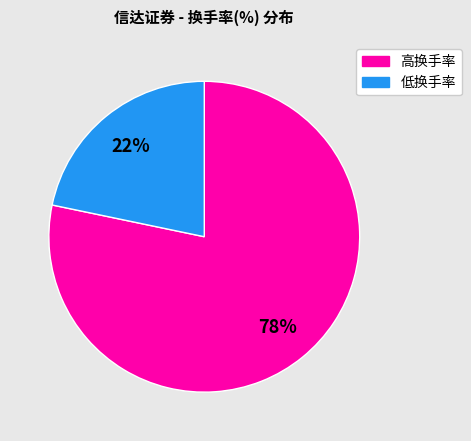

To the nearest percent, what is the average slice percentage?

50%